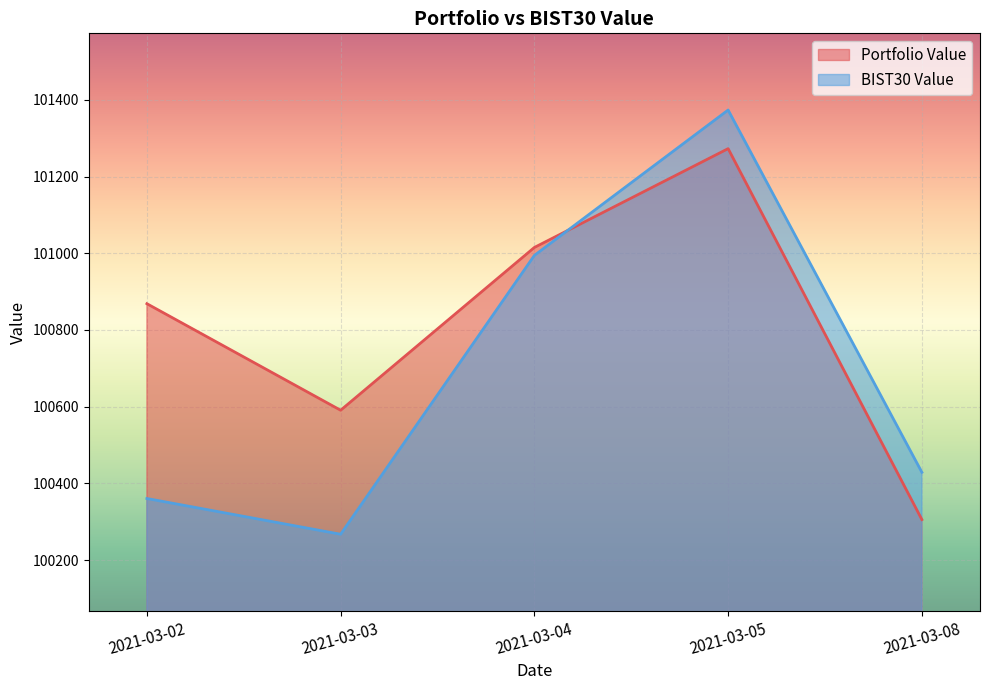

In BIST30 Value, how many points are higher than both neighbors (excluding endpoints)?

1